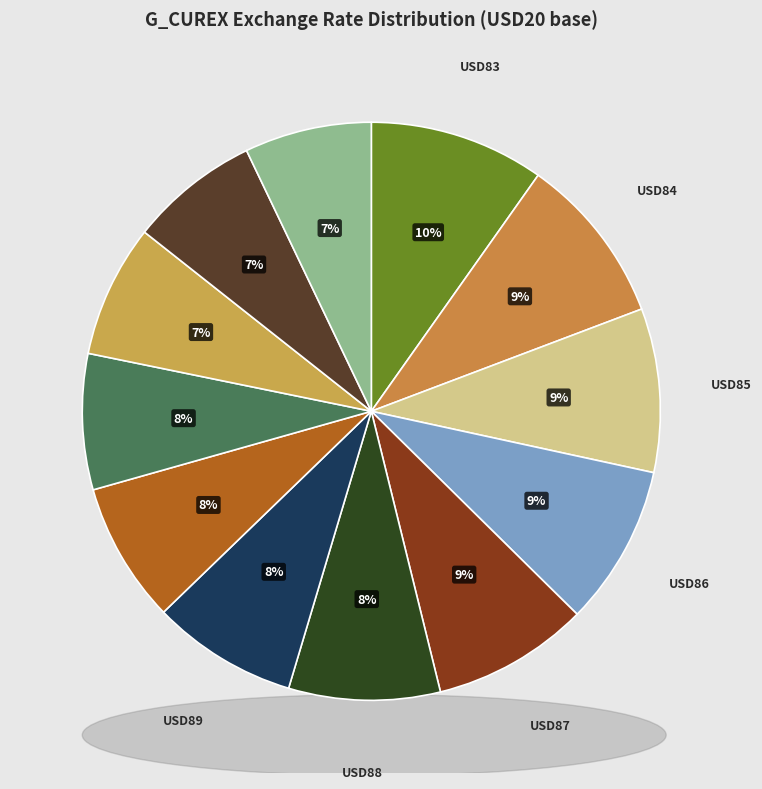

Is it true that USD91 is 14% of the pie?

False